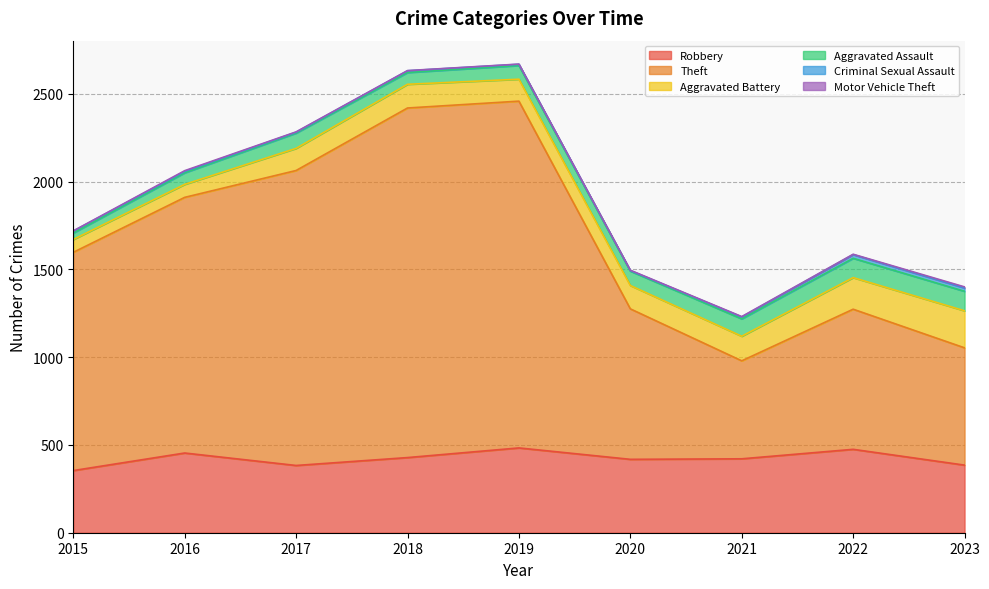

The value of Aggravated Assault at 2015 is 37. True or false?

True